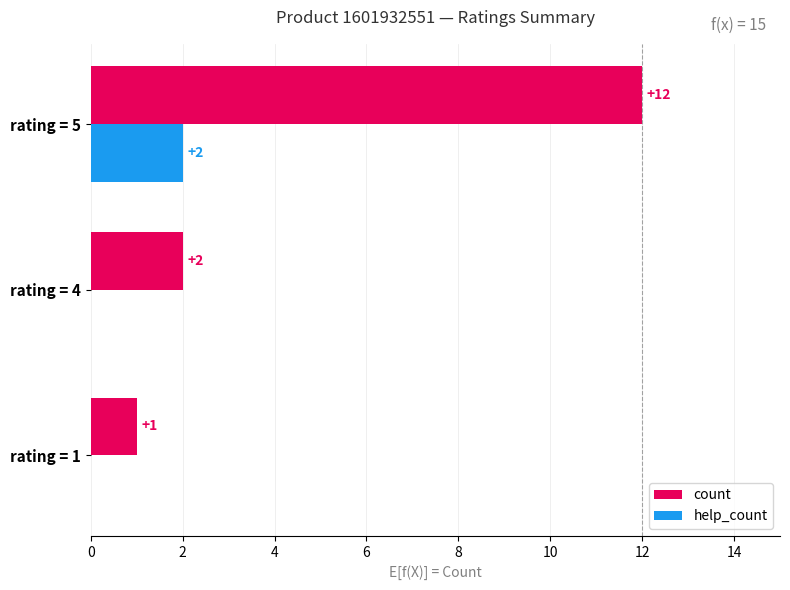

Which series has the largest total across all categories?

count